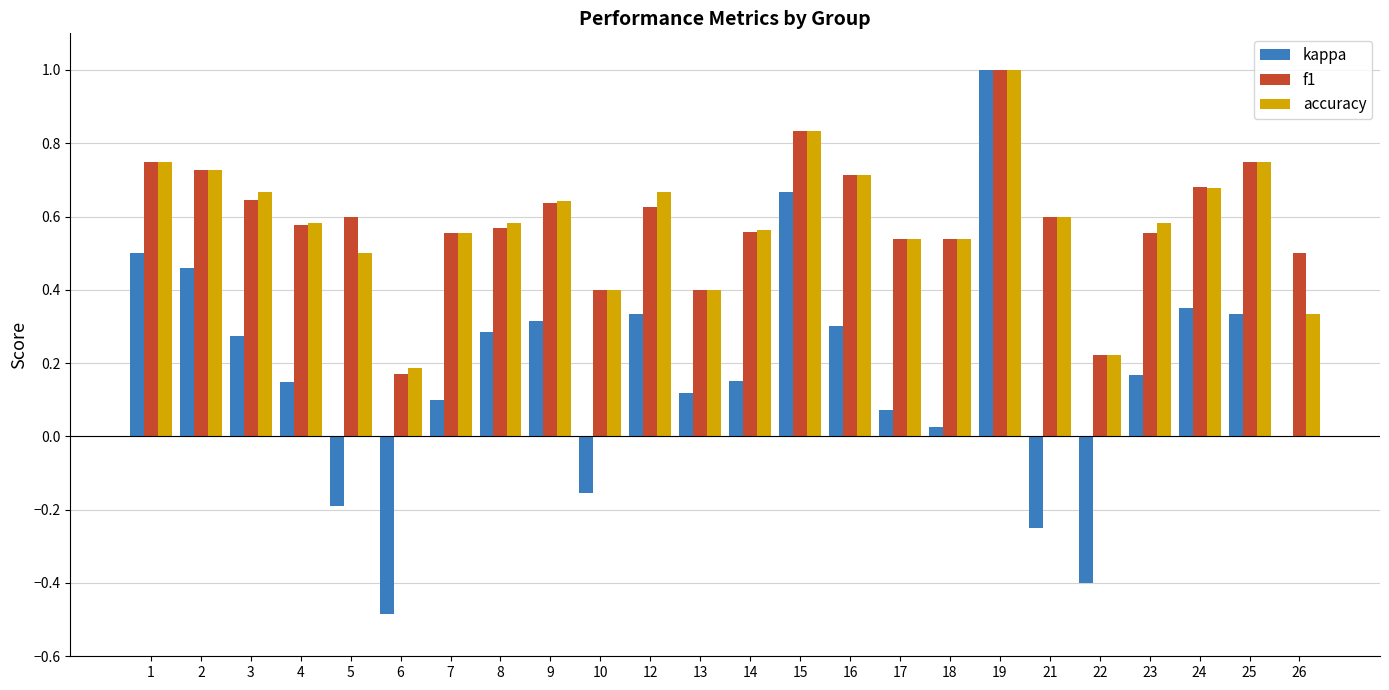

How many series are shown in this chart?

3